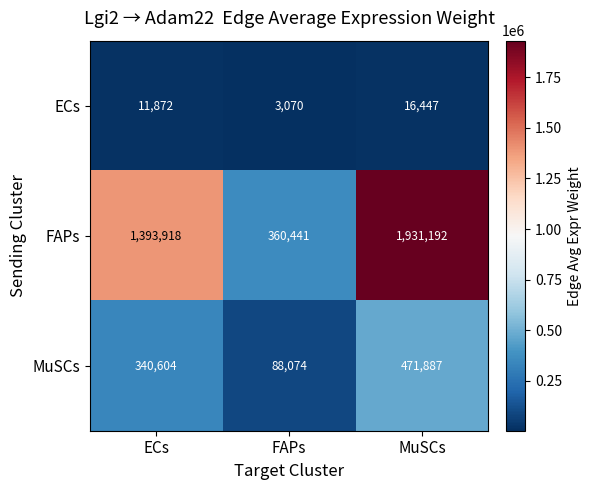

Rank the series by their maximum value, from highest to lowest.

FAPs, MuSCs, ECs